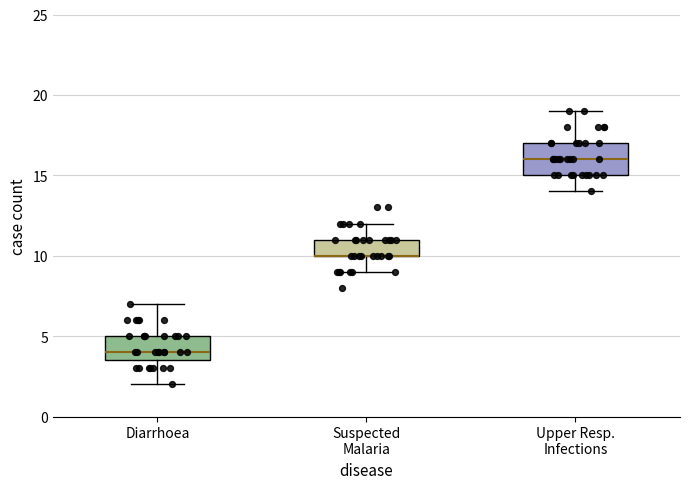

Comparing the boxes themselves (not the whiskers), which one is the tallest?

Upper Resp. Infections